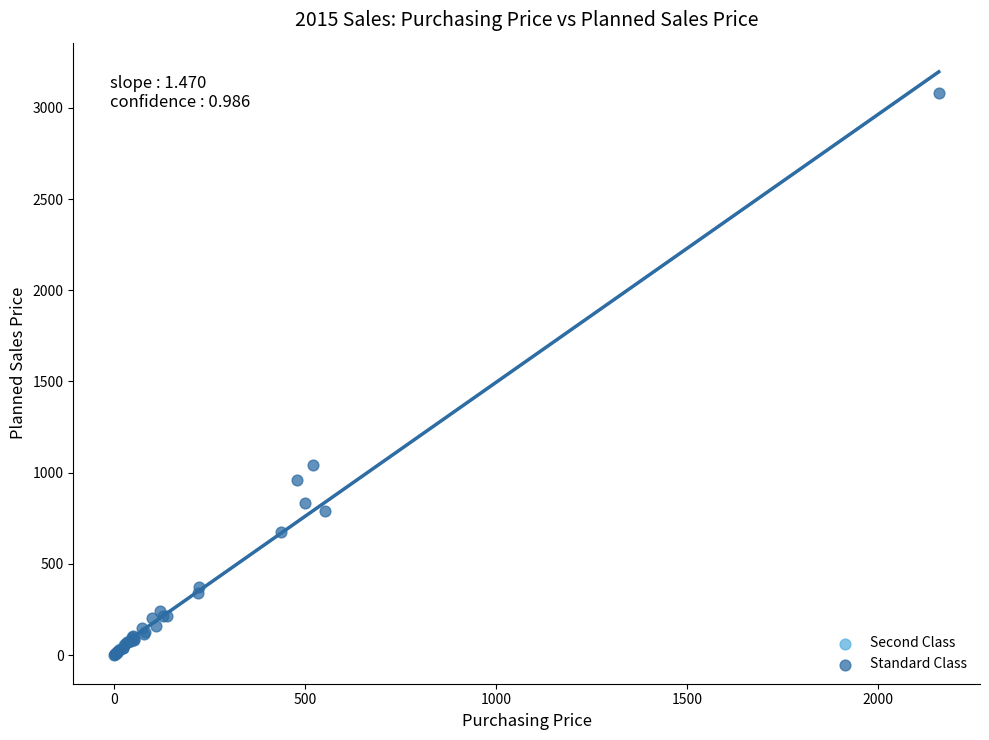

Which series has the largest Y range (max minus min)?

Standard Class